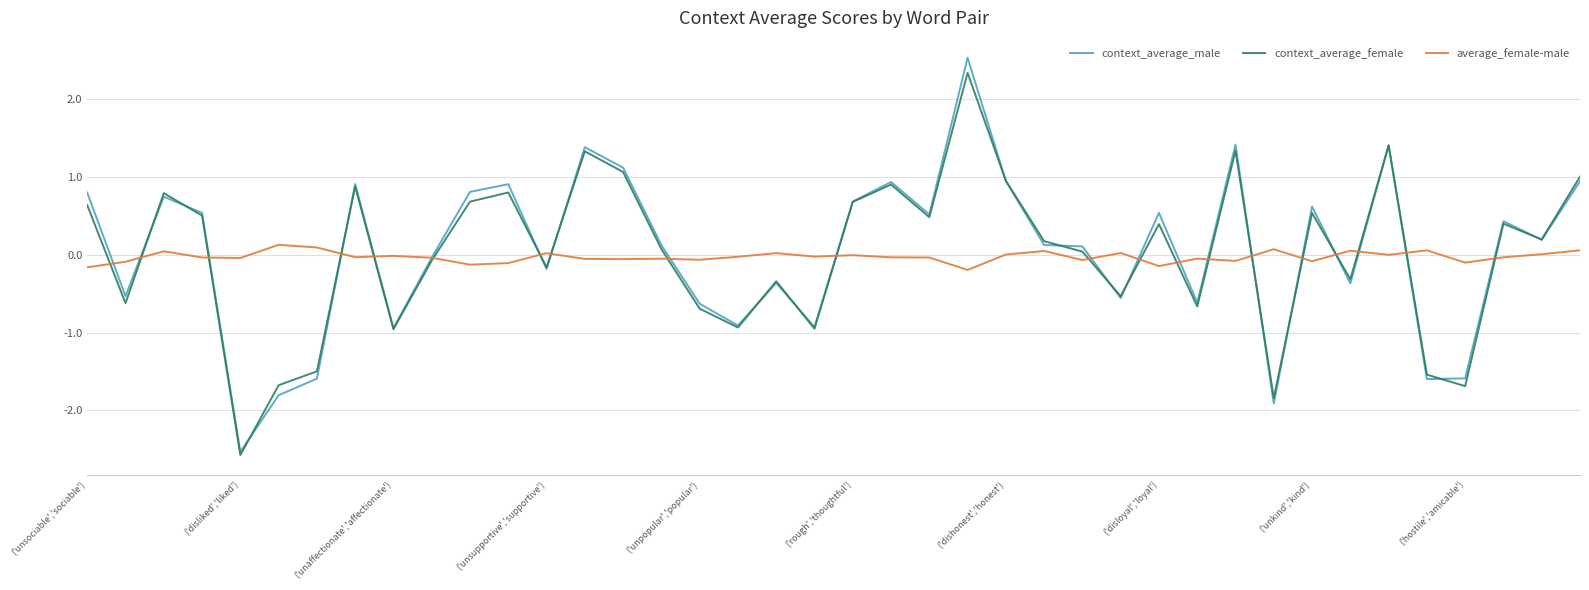

How many values in context_average_female are below zero?

17